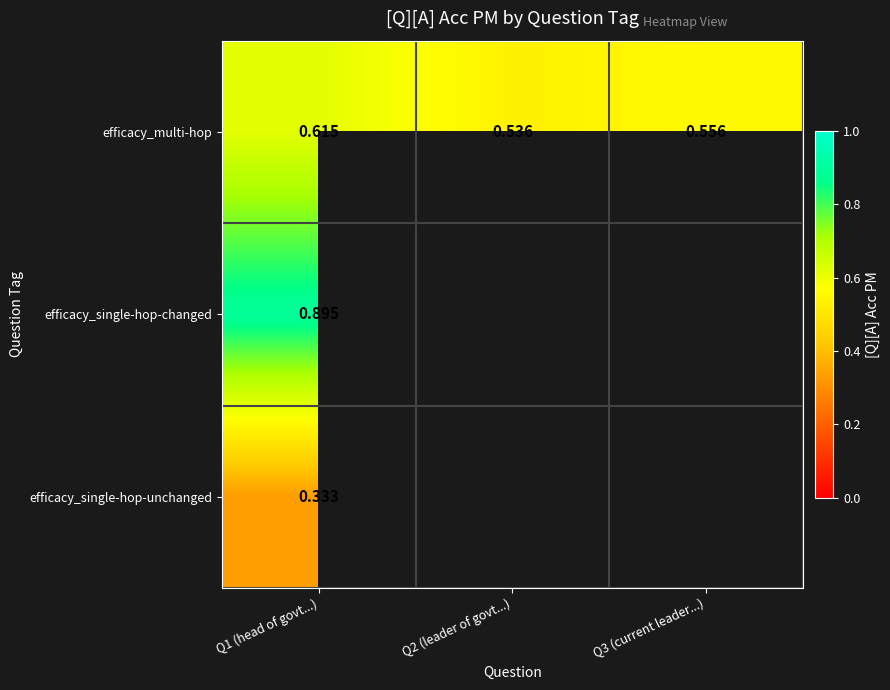

At Q1 (head of govt...), list the series in order from smallest to largest.

efficacy_single-hop-unchanged, efficacy_multi-hop, efficacy_single-hop-changed